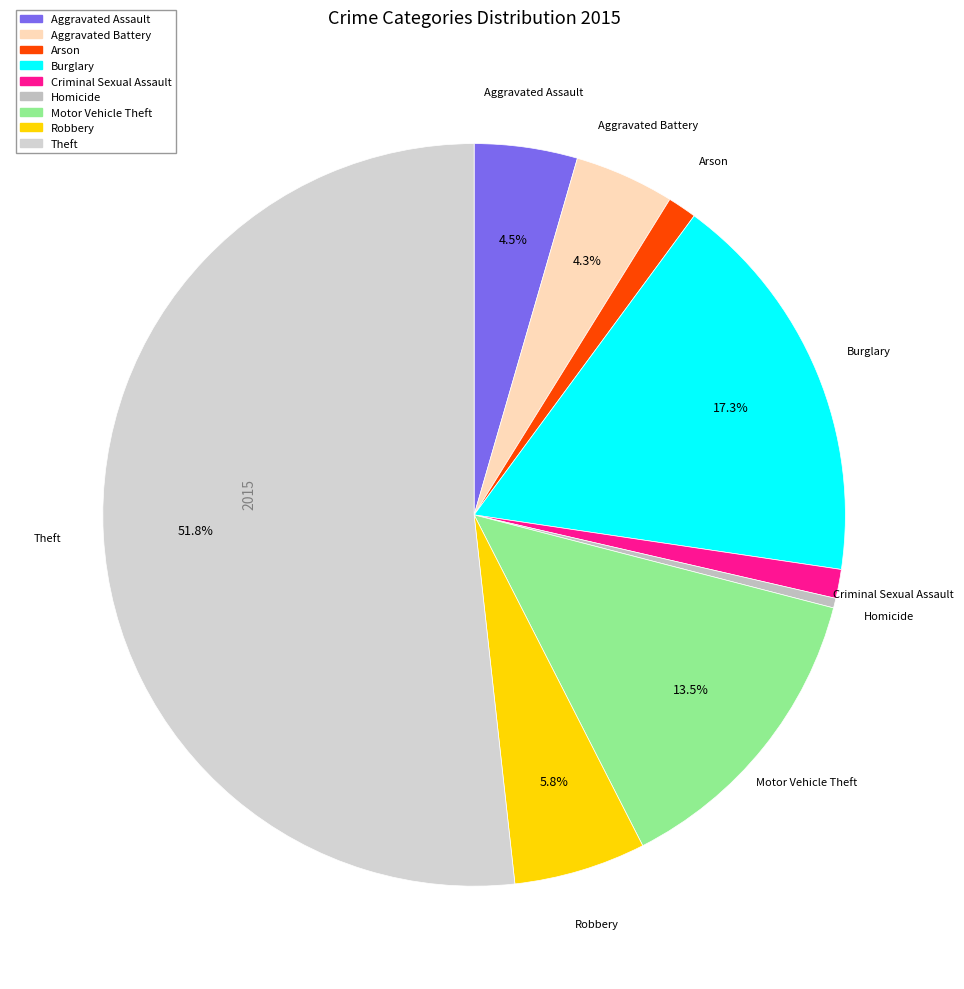

What is the majority slice?

Theft